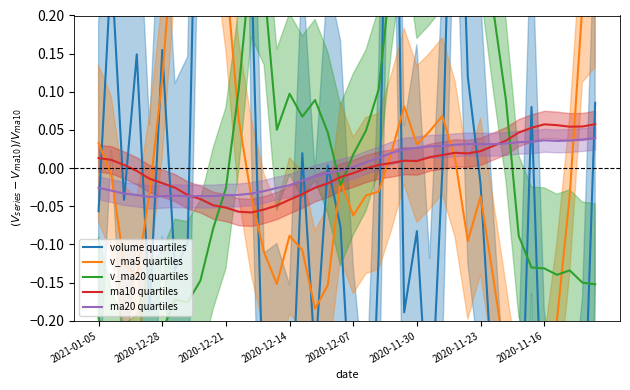

Between 32 and 13, which is larger?

13